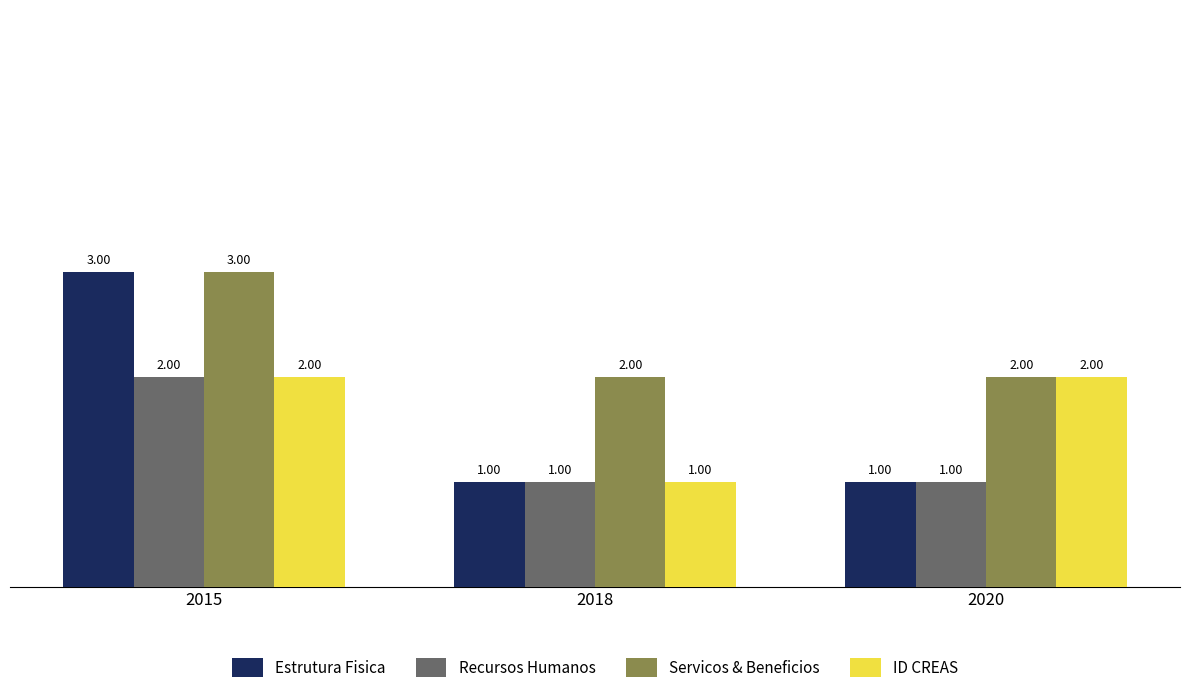

Reading left to right, transcribe all the data shown in this chart.

Estrutura Fisica: 2015=3	2018=1	2020=1
Recursos Humanos: 2015=2	2018=1	2020=1
Servicos & Beneficios: 2015=3	2018=2	2020=2
ID CREAS: 2015=2	2018=1	2020=2